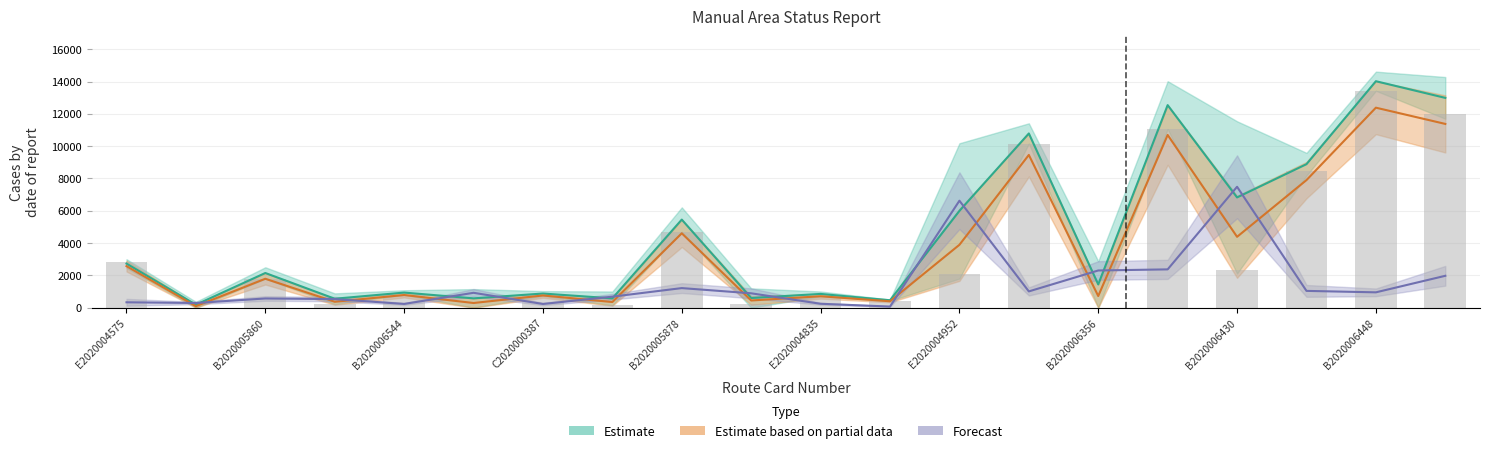

How many groups of bars are there?

20